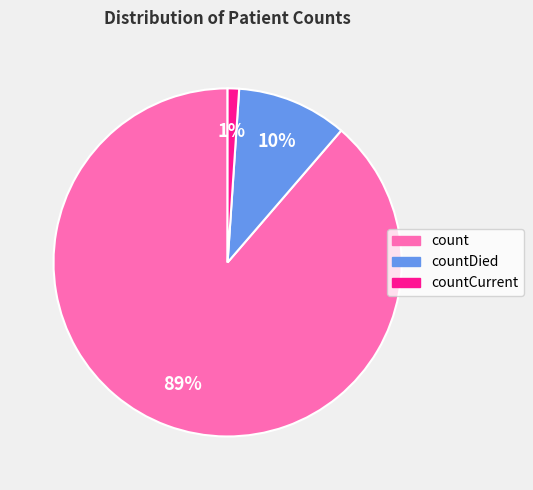

What is the ratio of the value at countDied to the value at count?

0.1